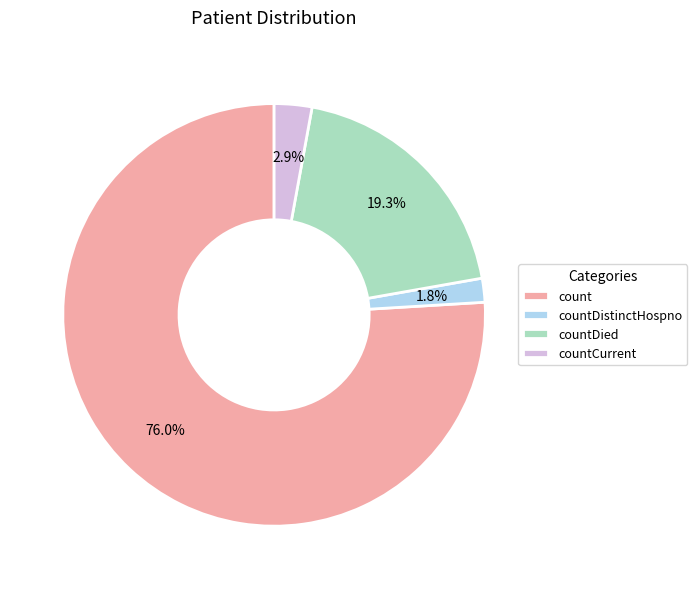

What is the ratio of the value at countDistinctHospno to the value at countCurrent?

0.6